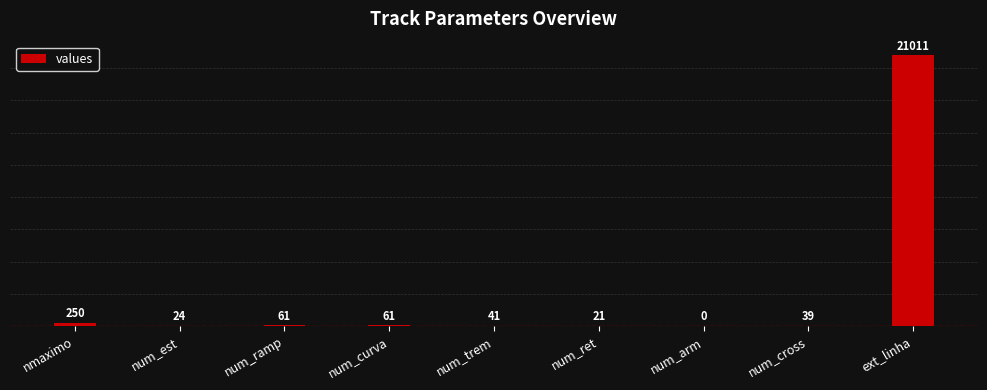

Read the value at ext_linha.

21011